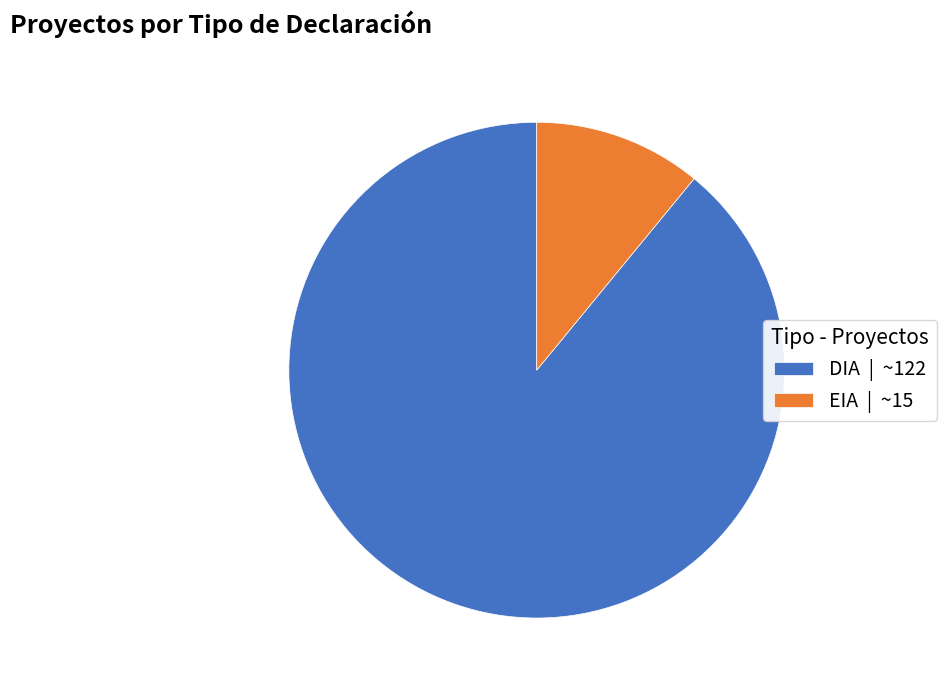

Combined, do DIA and EIA account for over 50%?

Yes